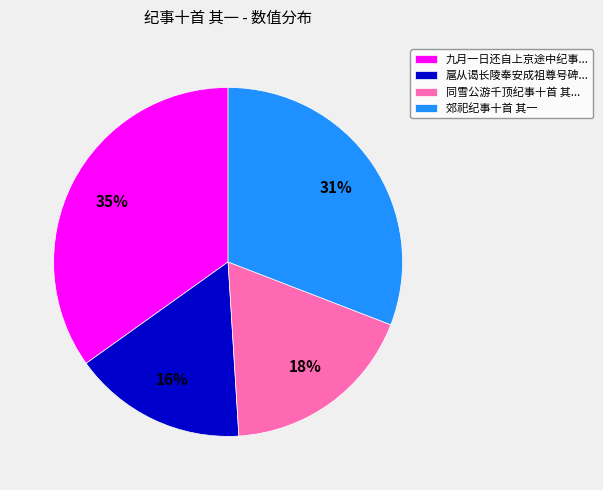

Which category has the biggest portion of the pie?

九月一日还自上京途中纪事...